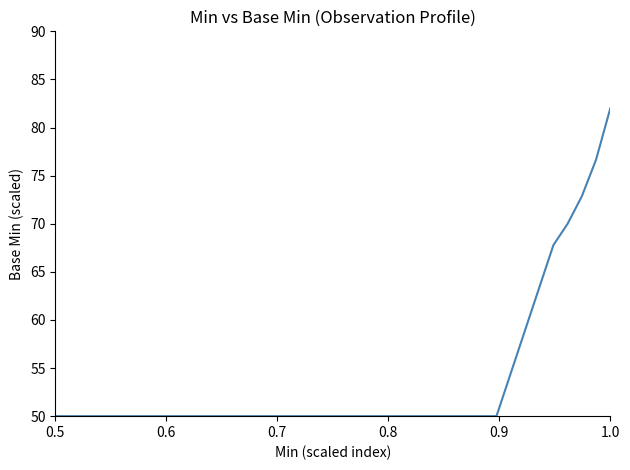

What is the difference between the maximum and minimum values?

32.0